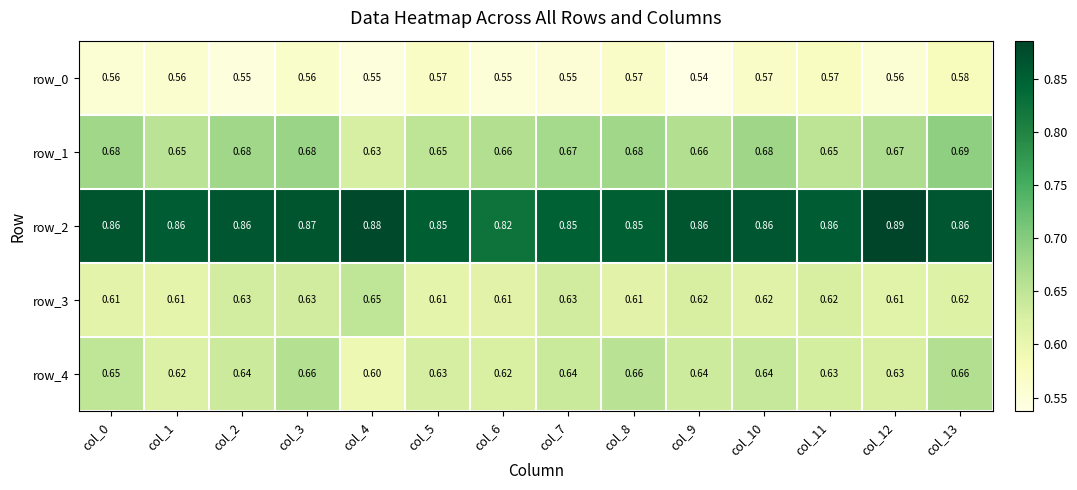

Is the value of row_3 at col_12 greater than the value of row_4 at col_7?

No